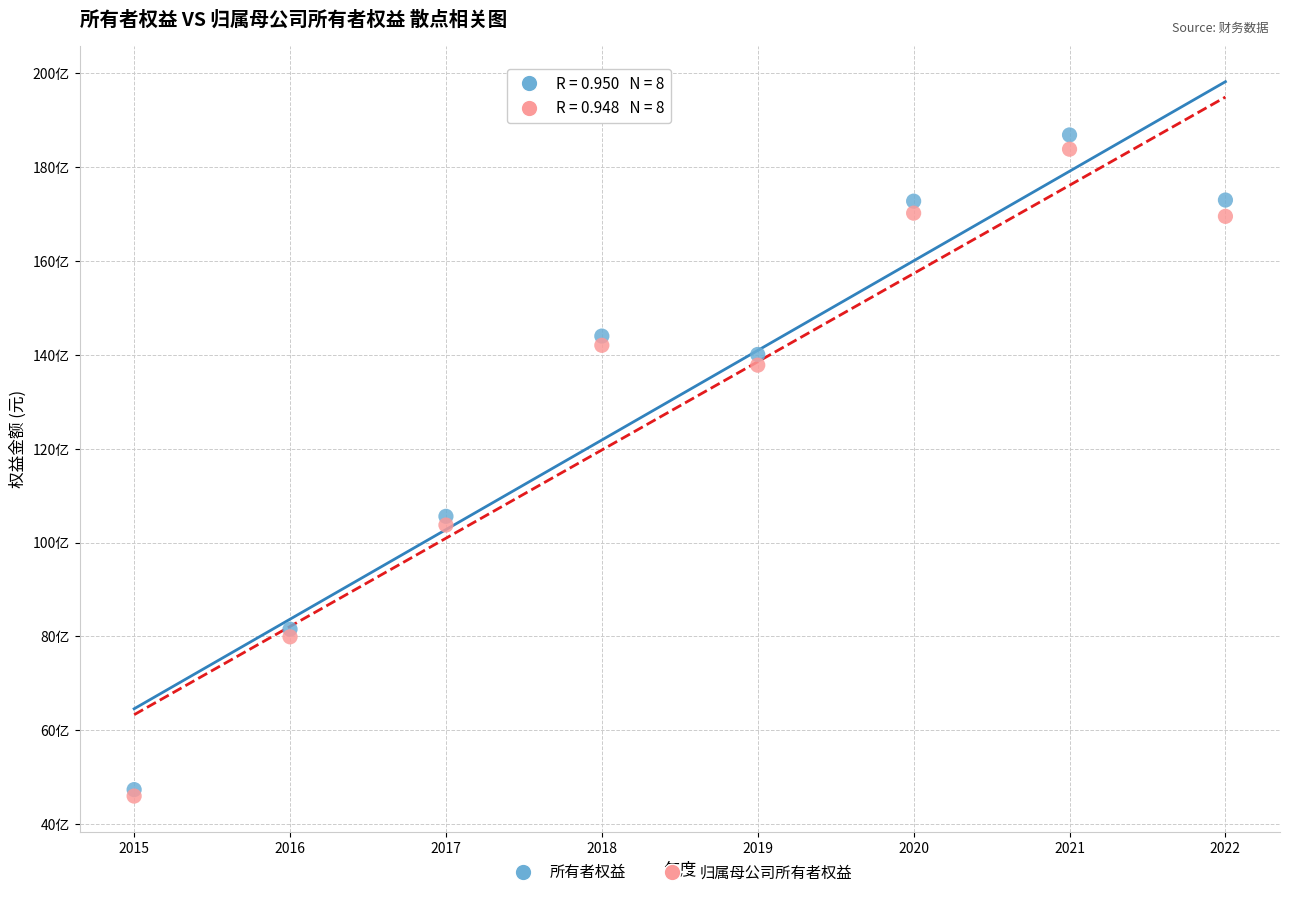

What are all the series names shown in the legend?

所有者权益, 归属母公司所有者权益